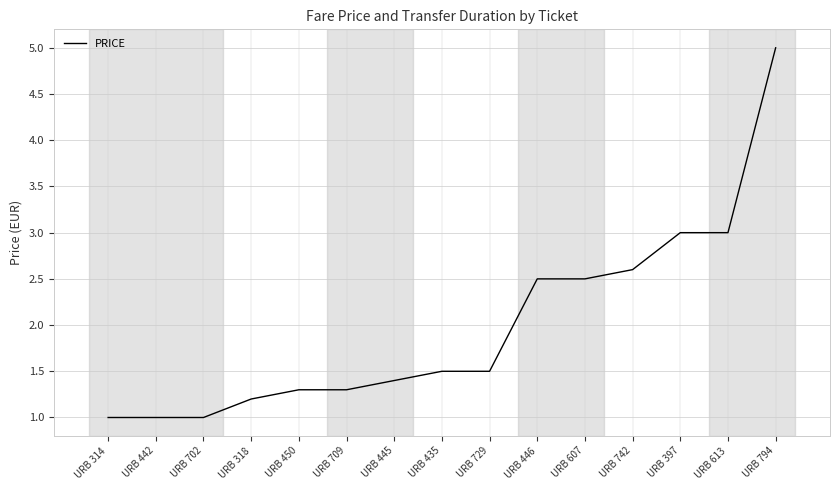

Reading left to right, extract all data points from this chart.

1.0	1.0	1.0	1.2	1.3	1.3	1.4	1.5	1.5	2.5	2.5	2.6	3.0	3.0	5.0